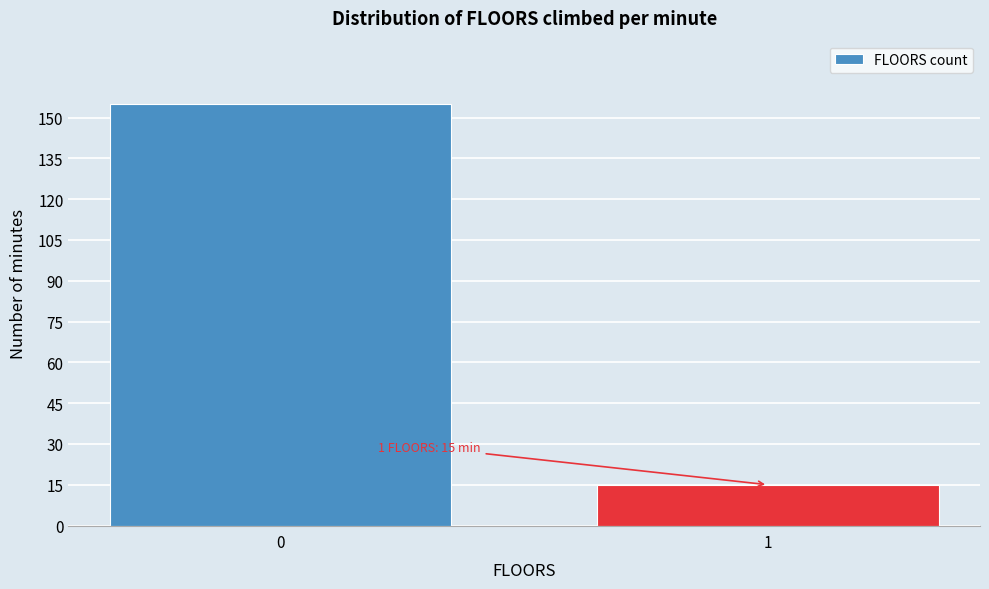

Reading left to right, list all the values displayed in this chart.

155	15